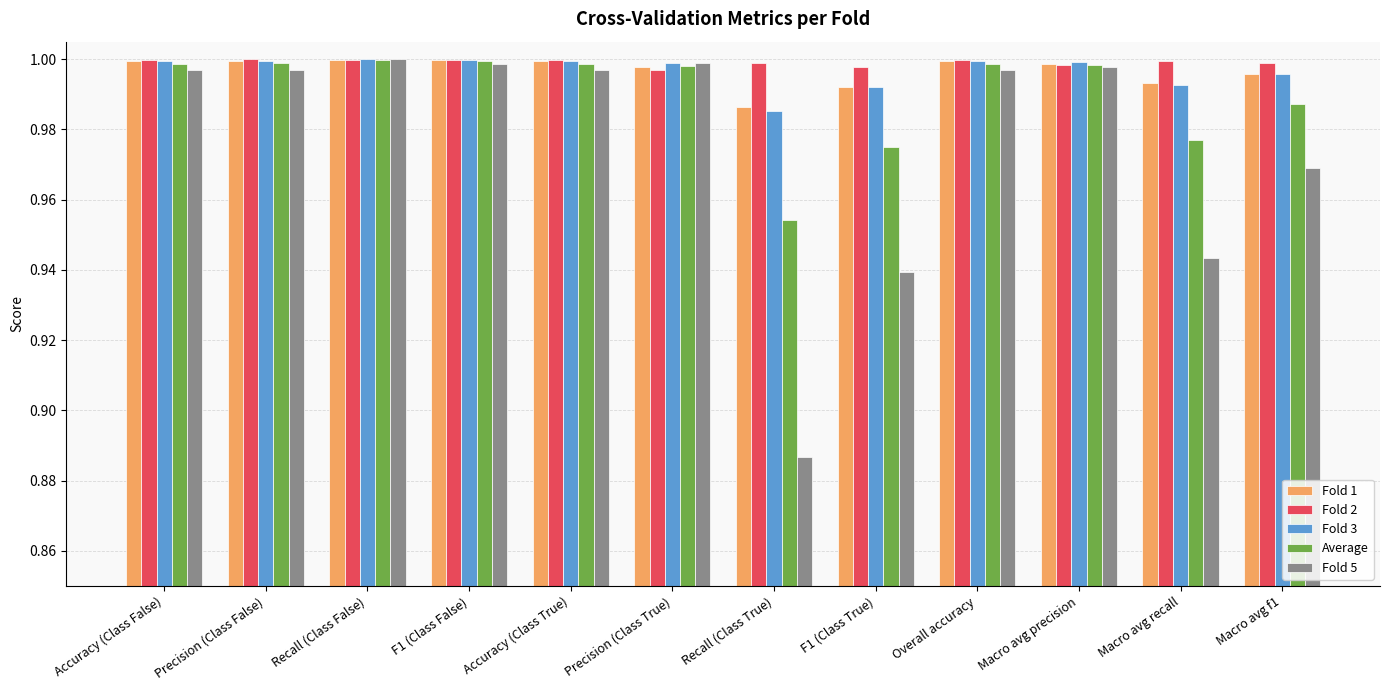

What is the sum of all Average values?

11.9